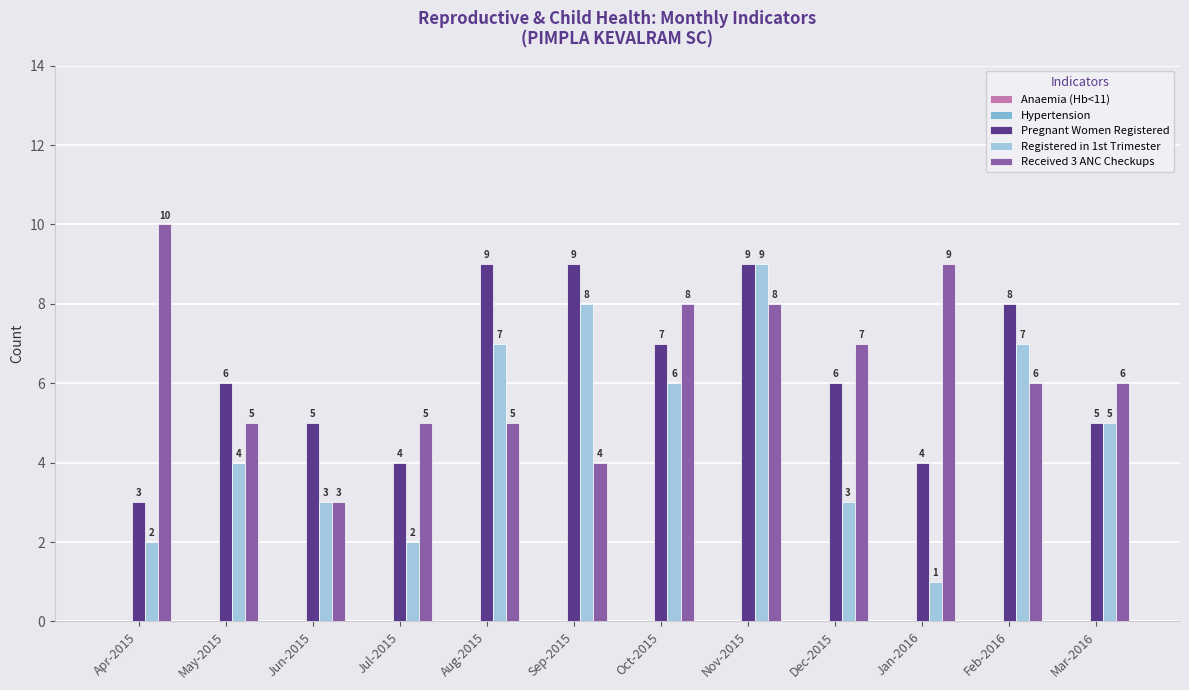

Reading left to right, extract all data points from this chart.

Anaemia (Hb<11): 0	0	0	0	0	0	0	0	0	0	0	0
Hypertension: 0	0	0	0	0	0	0	0	0	0	0	0
Pregnant Women Registered: 3	6	5	4	9	9	7	9	6	4	8	5
Registered in 1st Trimester: 2	4	3	2	7	8	6	9	3	1	7	5
Received 3 ANC Checkups: 10	5	3	5	5	4	8	8	7	9	6	6